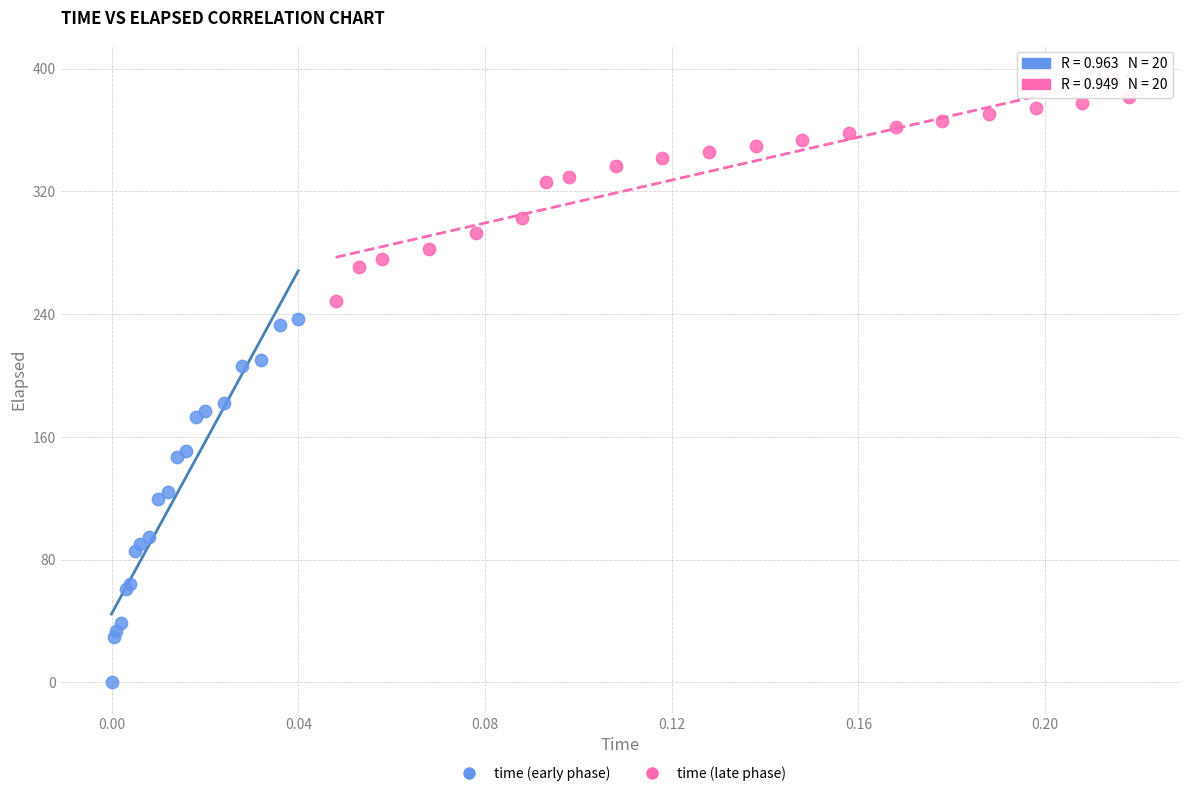

Which series reaches the minimum Y coordinate?

time (early phase)